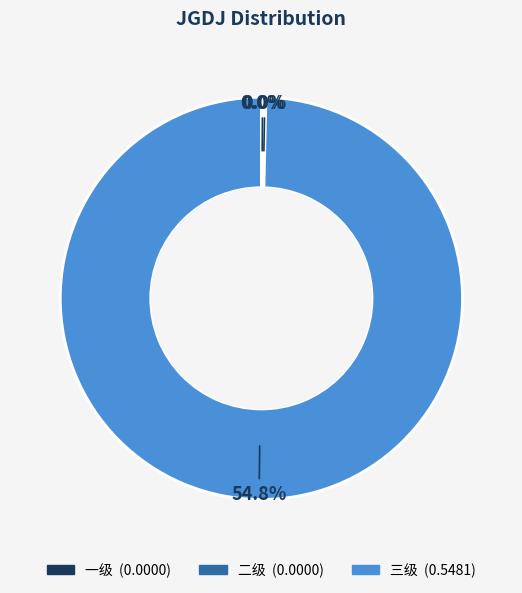

Rank the categories by value from highest to lowest.

三级, 一级, 二级